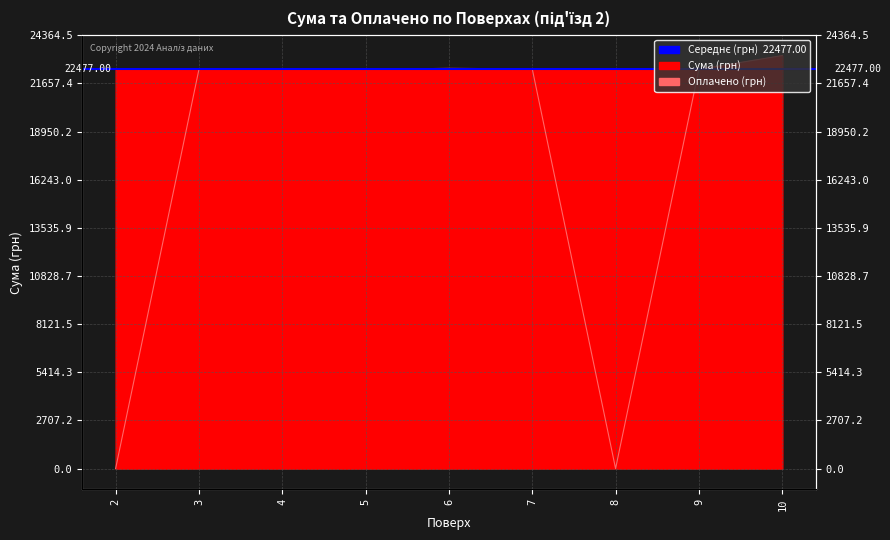

What is the greatest value displayed?

23220.0